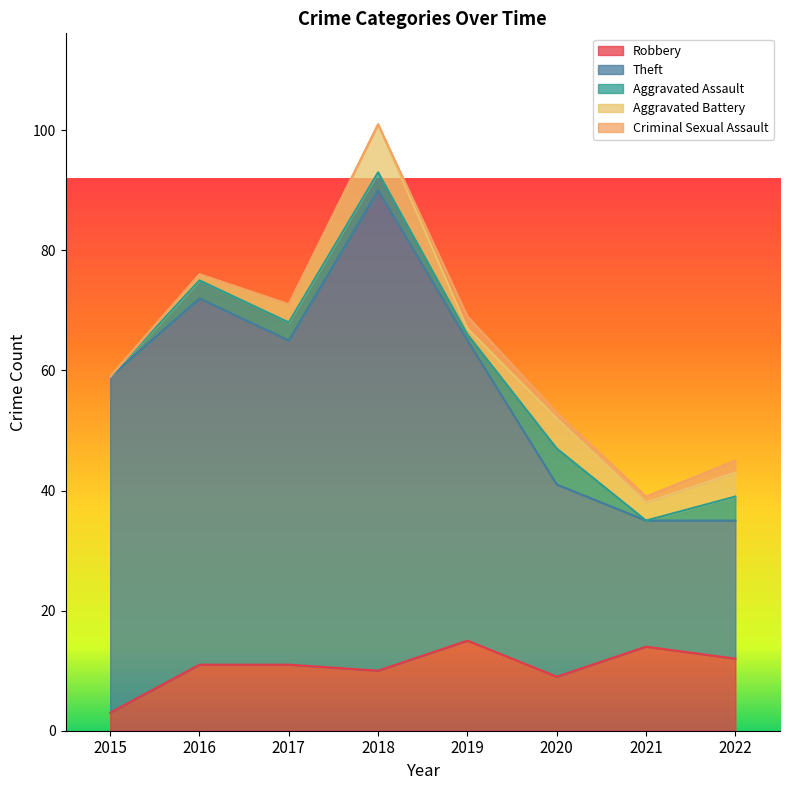

True or false: Aggravated Assault has more than 2 points higher than both neighbors.

False